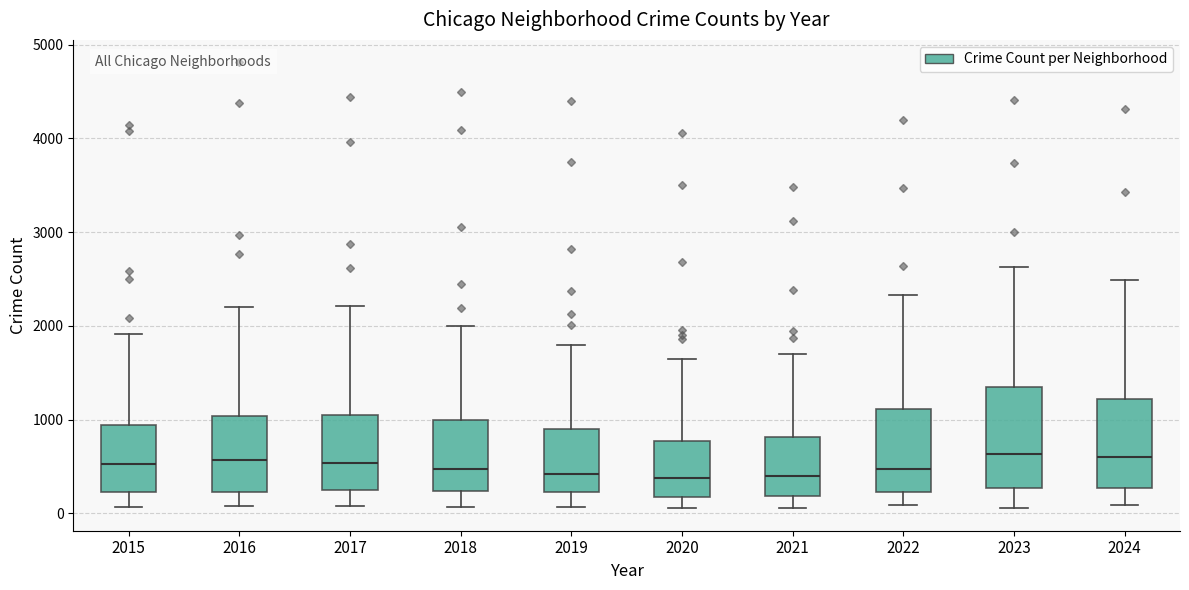

Where does the lower whisker of the box at x = 2024 end on the y-axis? The values are not printed on the chart, so give them approximately, as read against the axis.

100